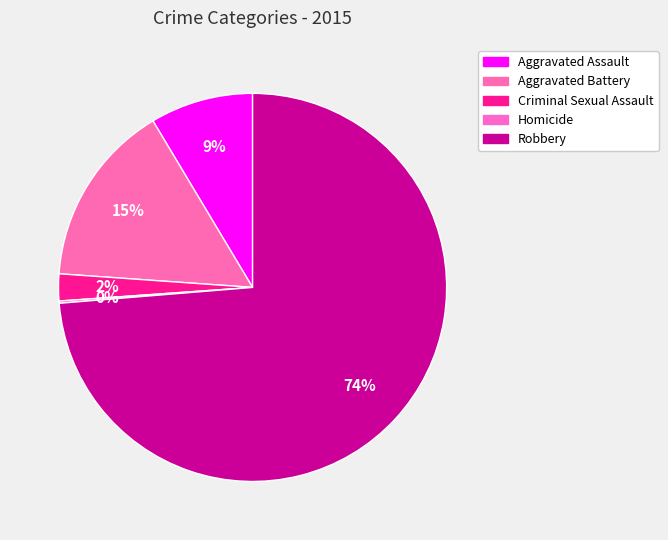

To the nearest percent, what percentage of the pie is Aggravated Battery?

15%